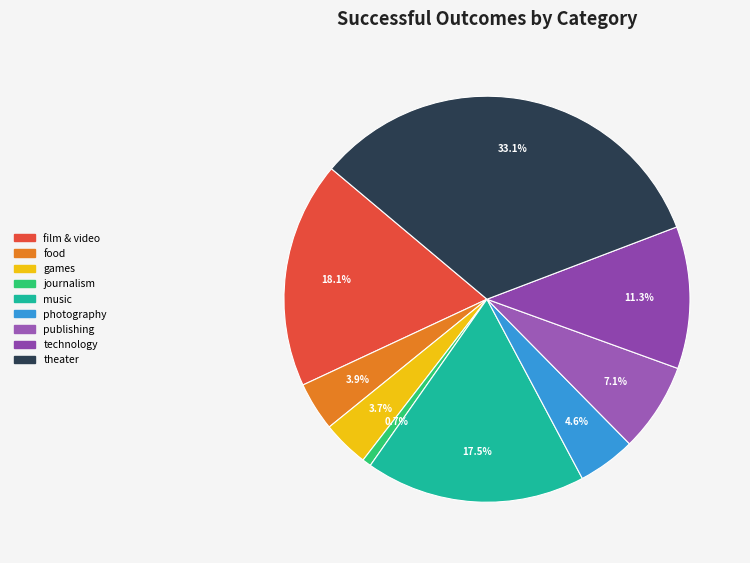

Does journalism account for over 50% of the chart?

No